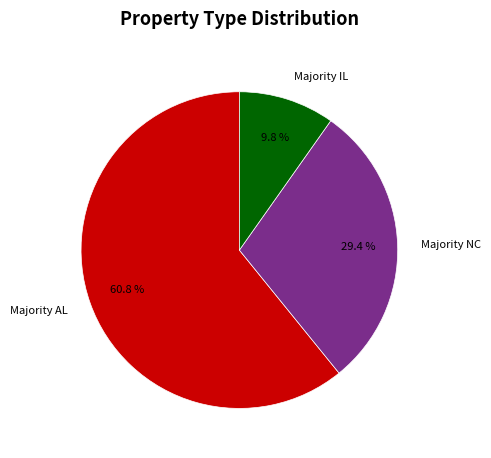

The Majority IL slice represents 10% of the pie. True or false?

True